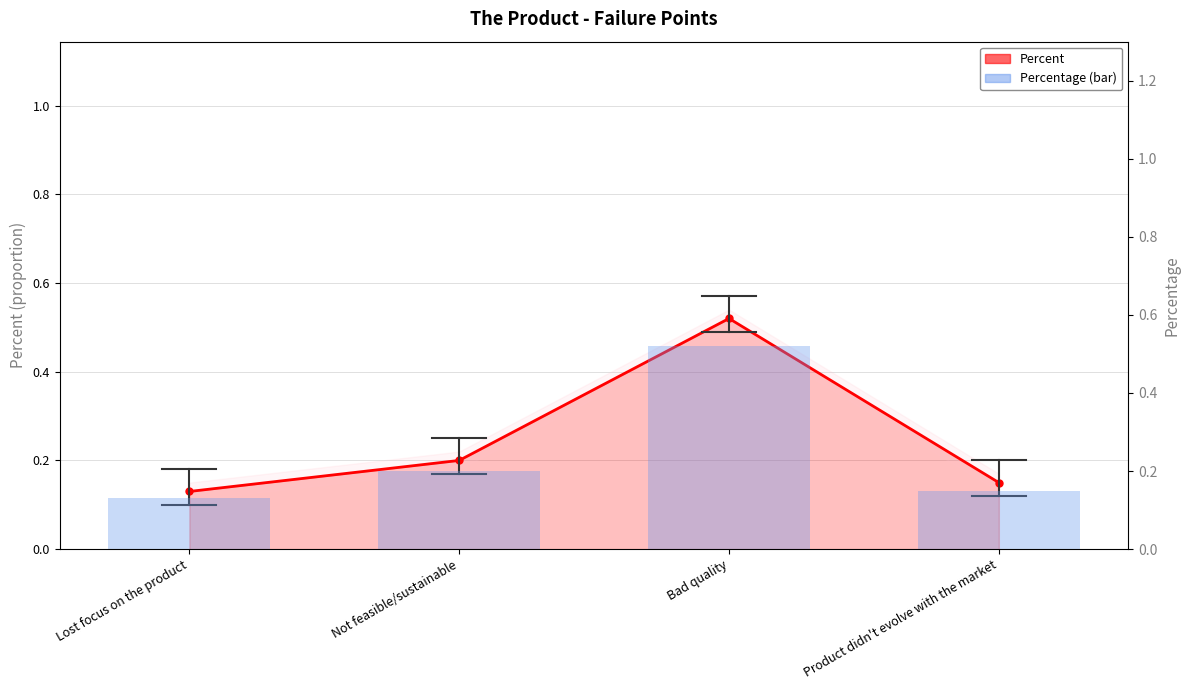

The value of Percent at Not feasible/sustainable is 0.2. True or false?

True